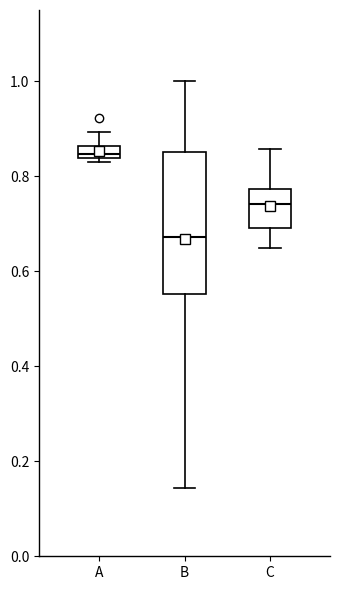

Where is the upper edge of the box for A on the y-axis? The values are not printed on the chart, so give them approximately, as read against the axis.

0.86